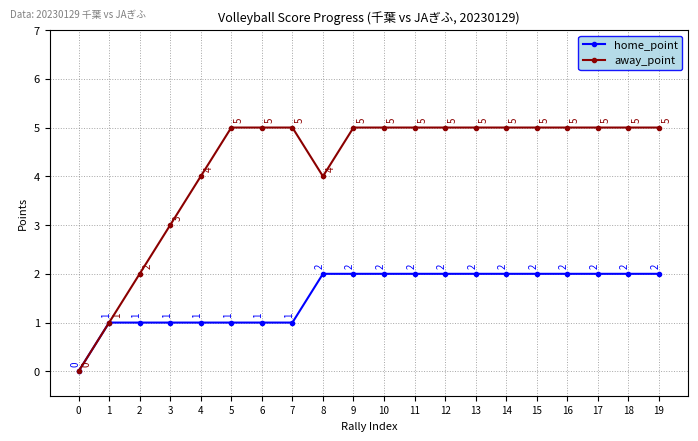

What is the value of the away_point point at the 9th from the left?

4